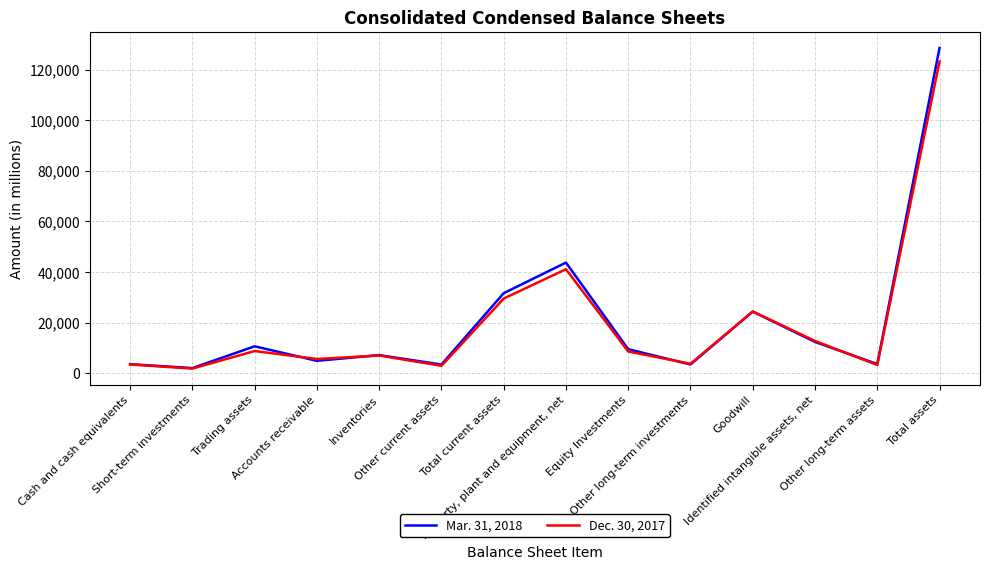

How many series are shown in this chart?

2